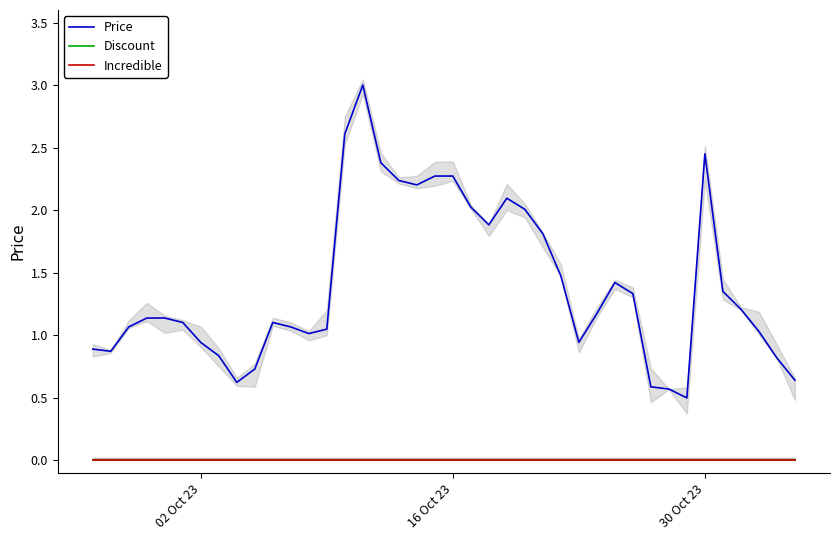

Which series has the largest range (max minus min)?

Price